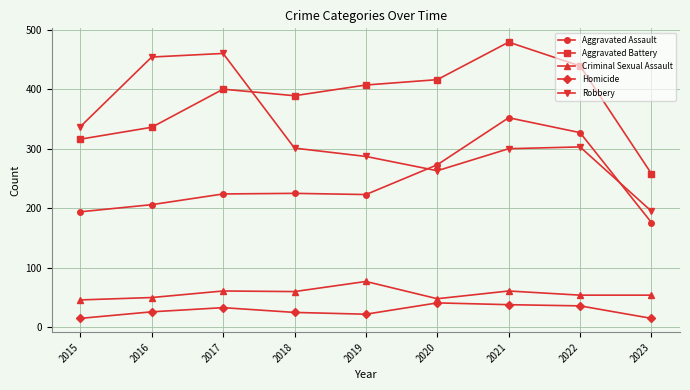

What value does the Robbery series have at 2019, to the nearest 5?

285